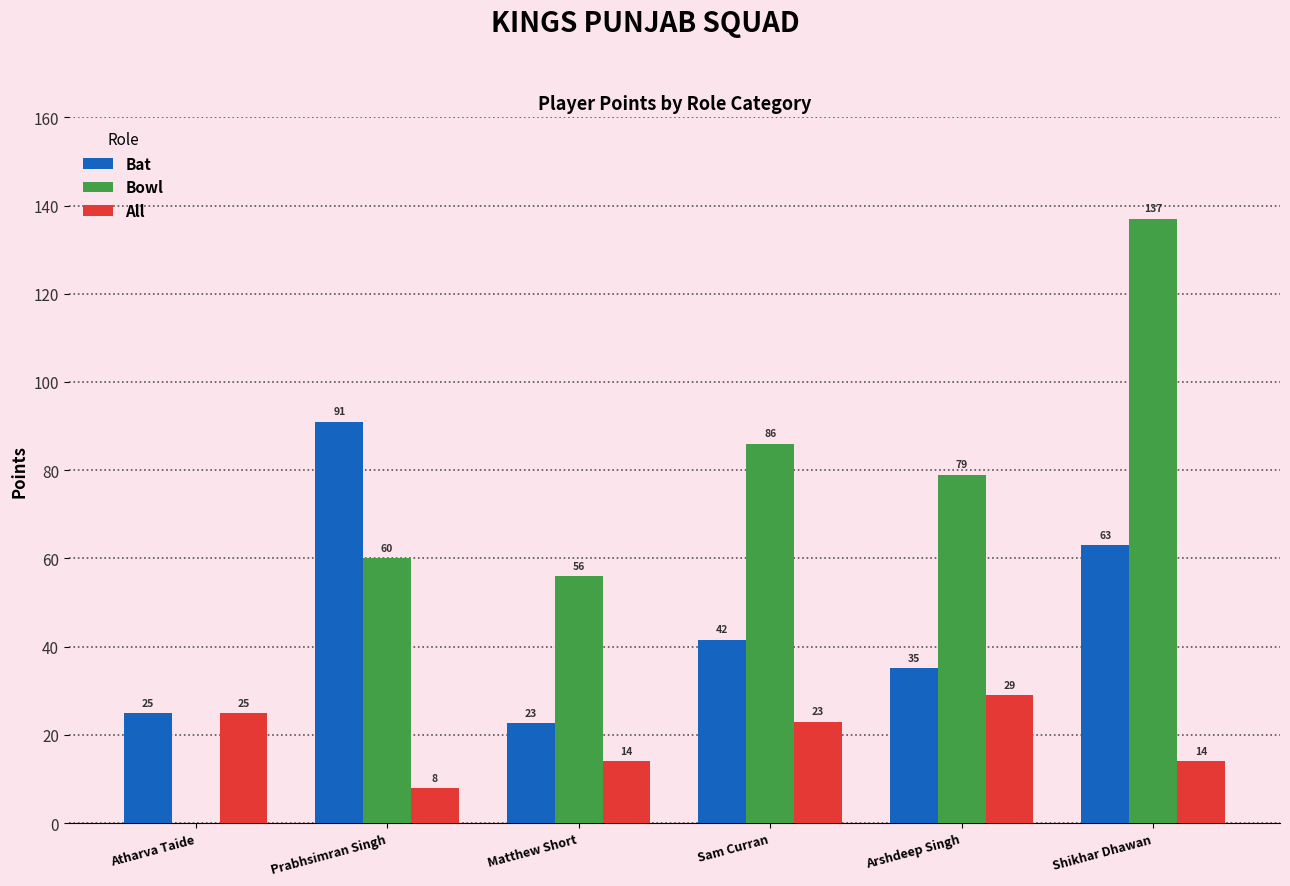

What is the highest value of the All series?

29.0